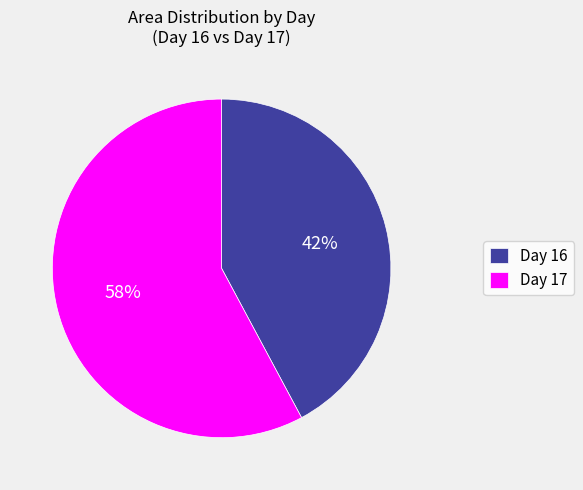

Which slice is the largest?

Day 17